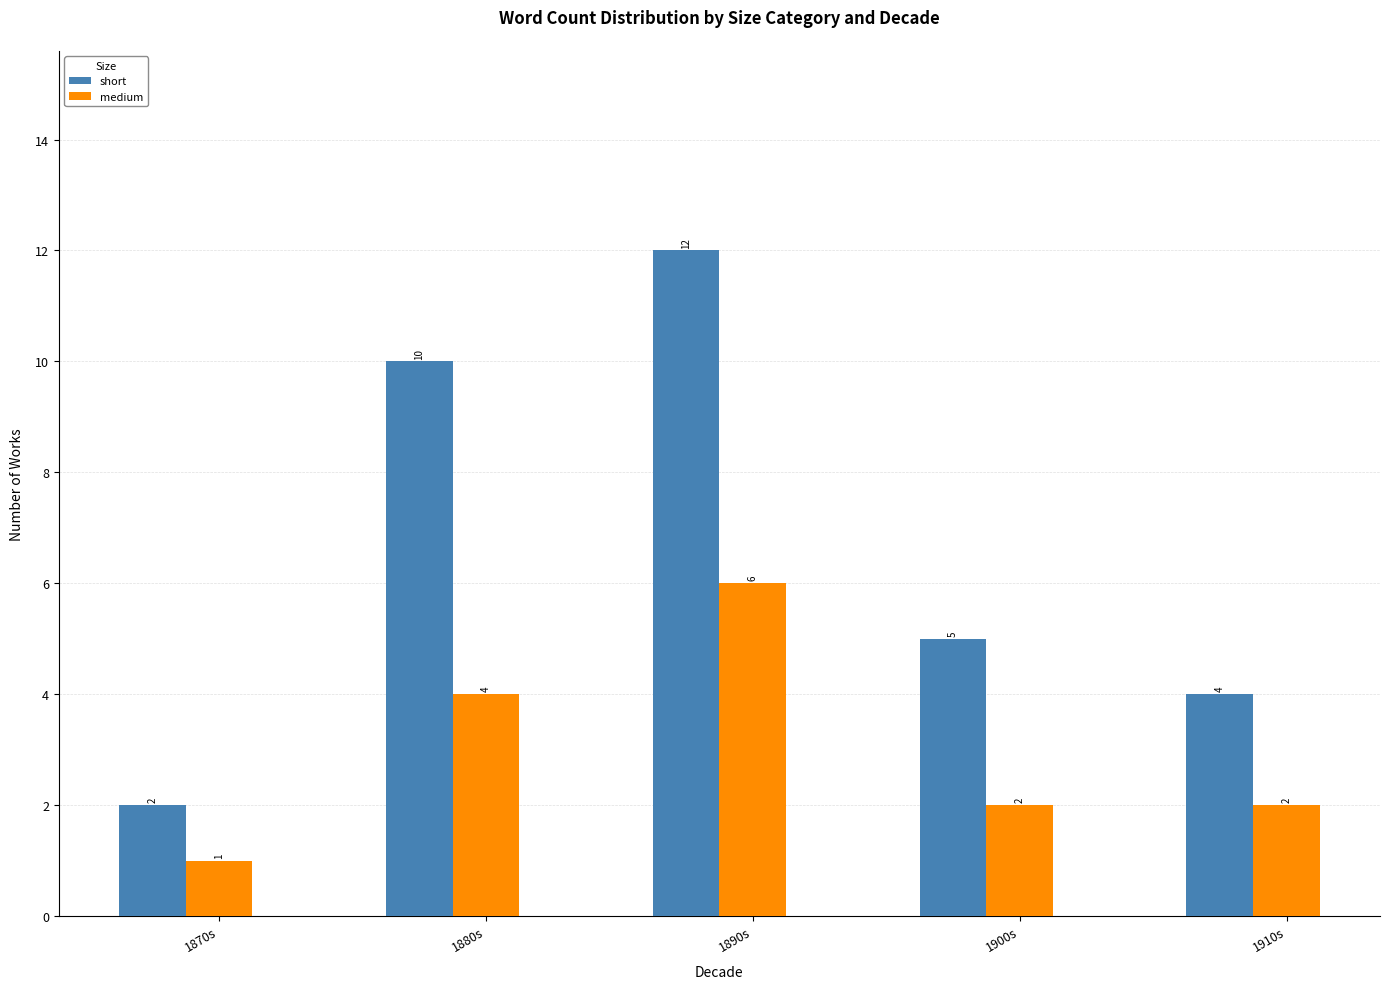

List the series in order of their peak value, highest first.

short, medium